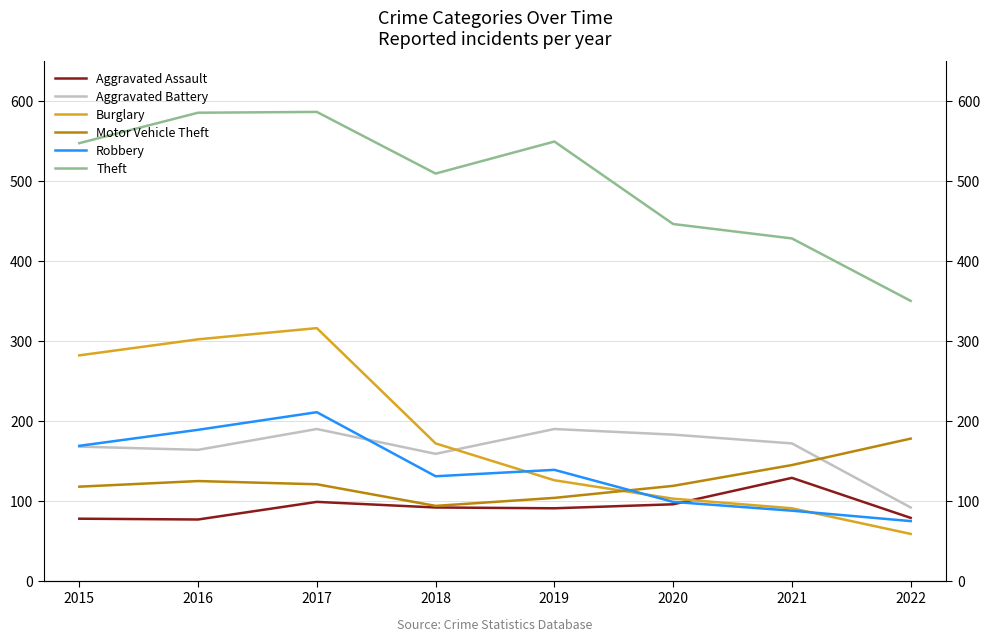

What is the value of the Theft point at the 5th from the left?

549